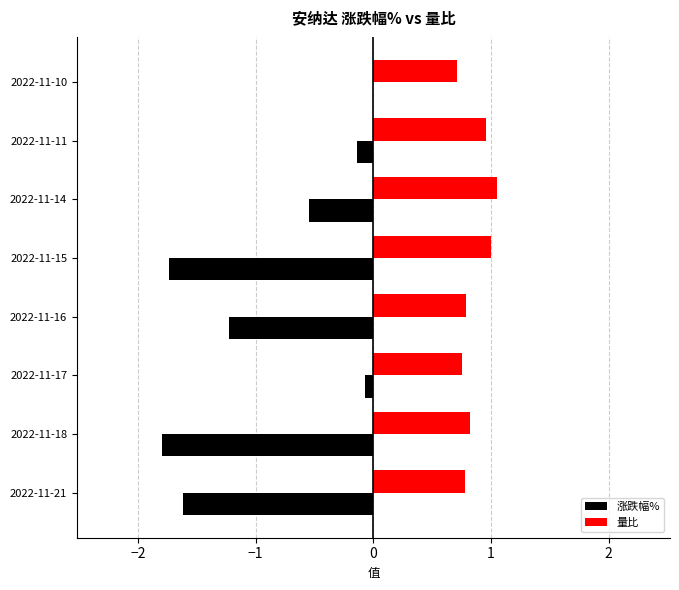

What is the greatest value displayed?

1.1